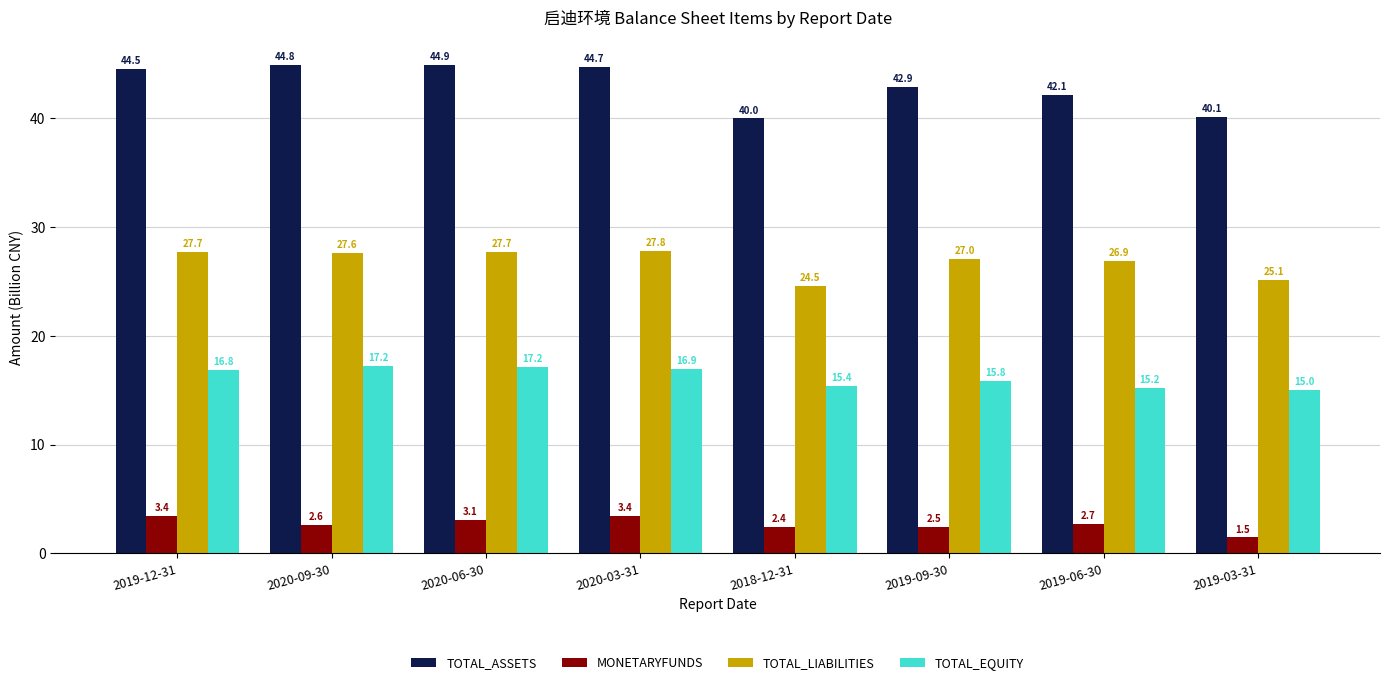

What is the approximate value of MONETARYFUNDS at 2019-06-30?

2.7